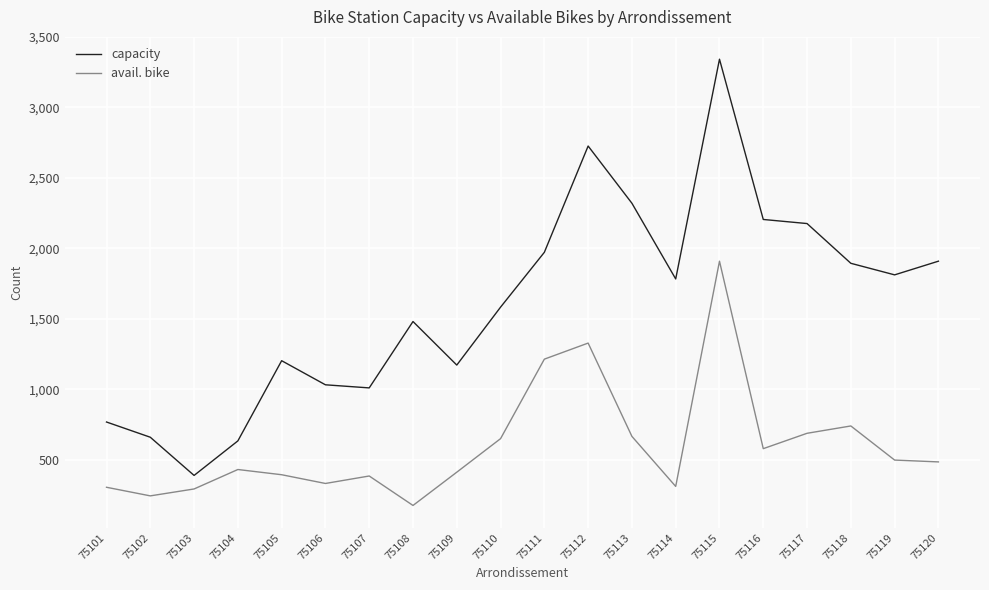

What is the approximate value of avail. bike at 75117, to the nearest 100?

700